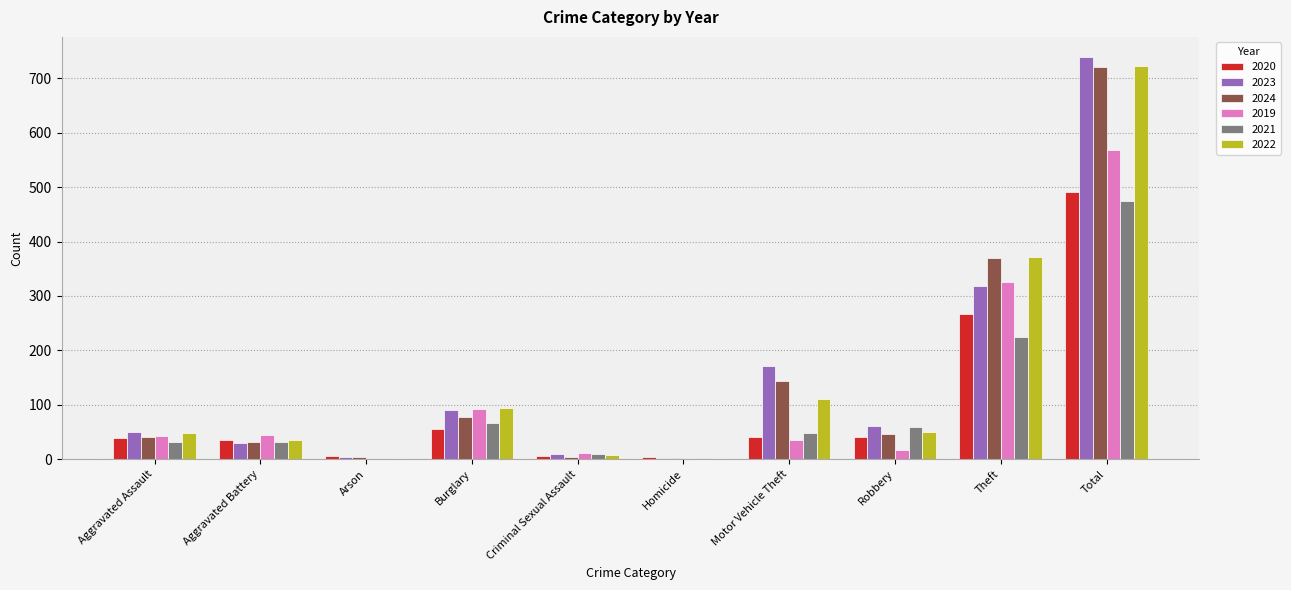

At which category is the sum across all series the highest?

Total